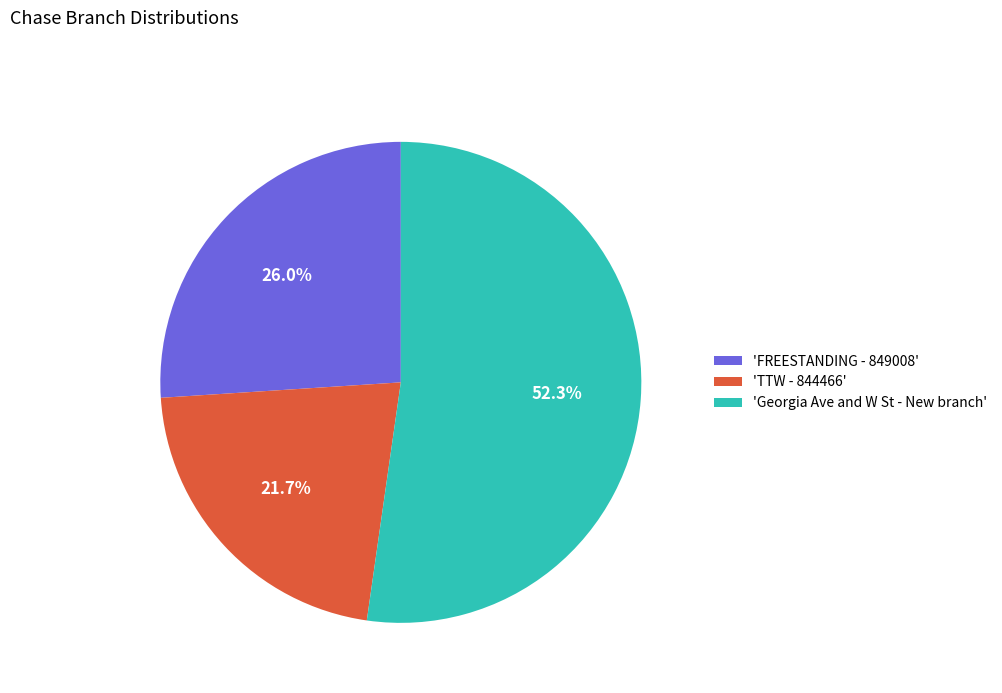

Which category has the biggest portion of the pie?

'Georgia Ave and W St - New branch'